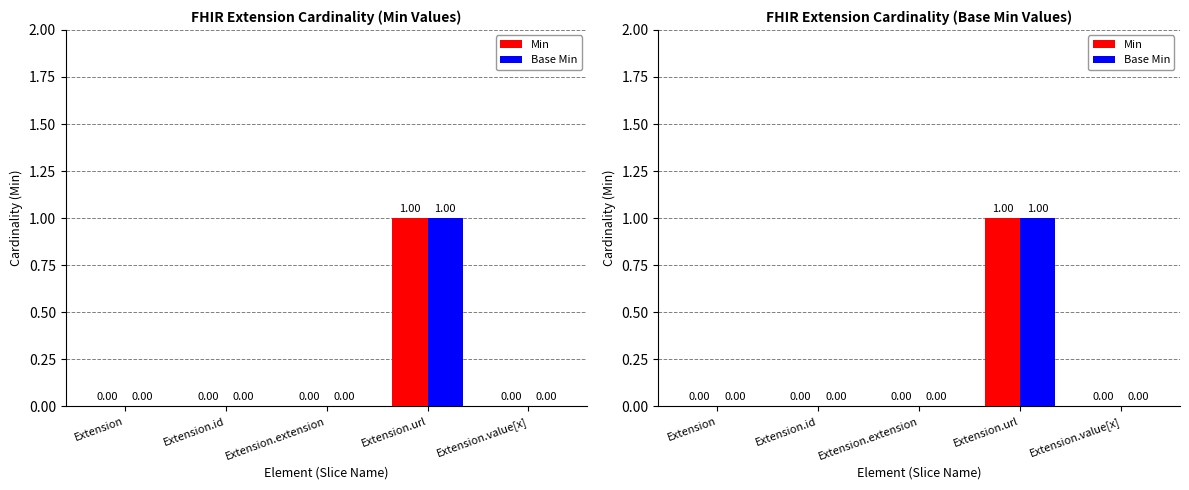

The value of Base Min at Extension is 0. True or false?

True